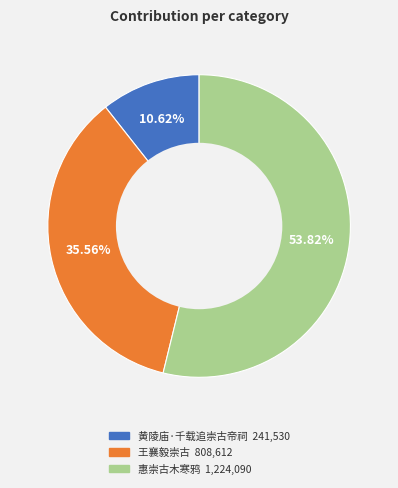

To the nearest percent, what is the combined percentage of 惠崇古木寒鸦 and 王襄毅崇古?

89%